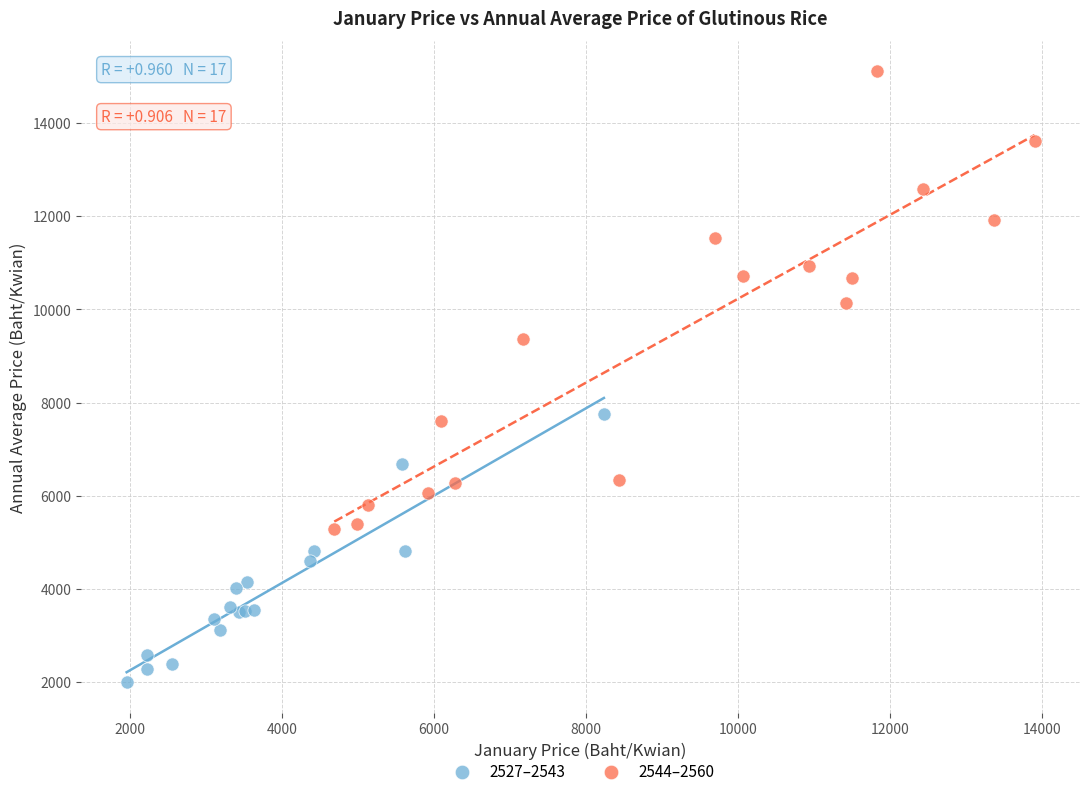

Which series reaches the minimum Y coordinate?

2527–2543